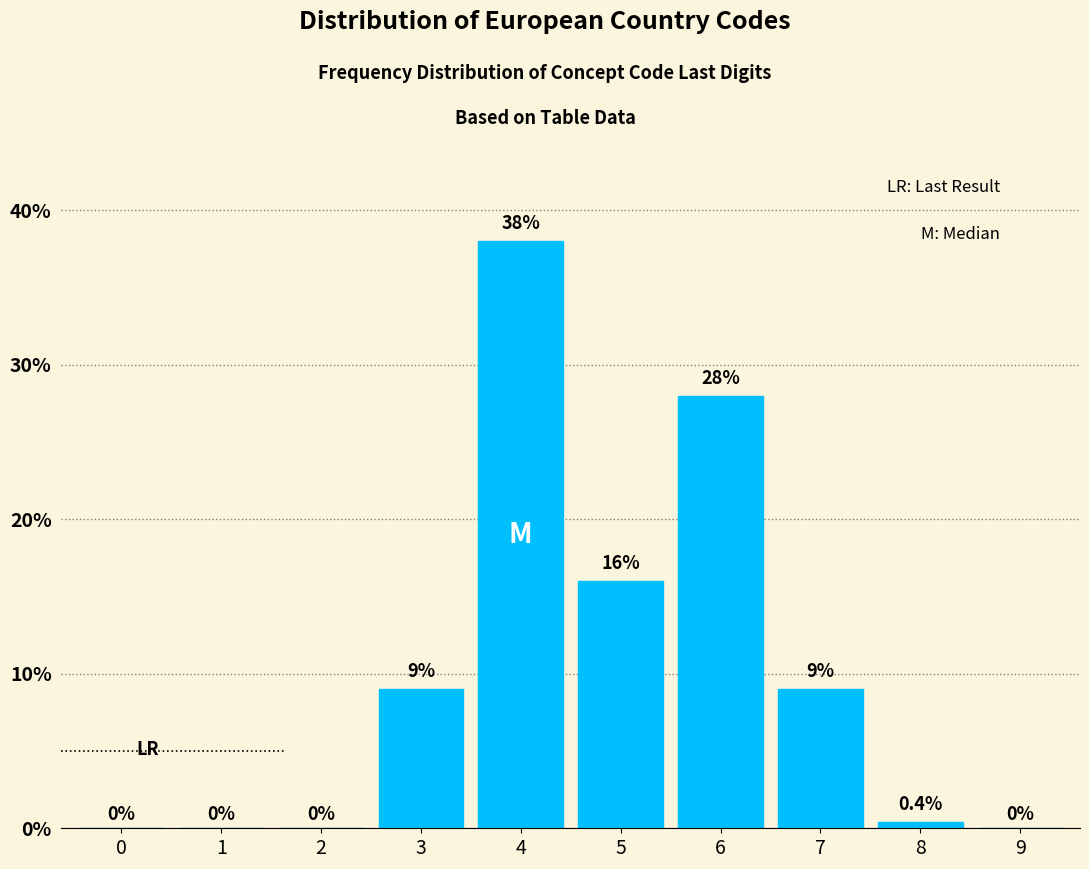

Reading left to right, extract all data points from this chart.

0=0.0	1=0.0	2=0.0	3=9.0	4=38.0	5=16.0	6=28.0	7=9.0	8=0.4	9=0.0